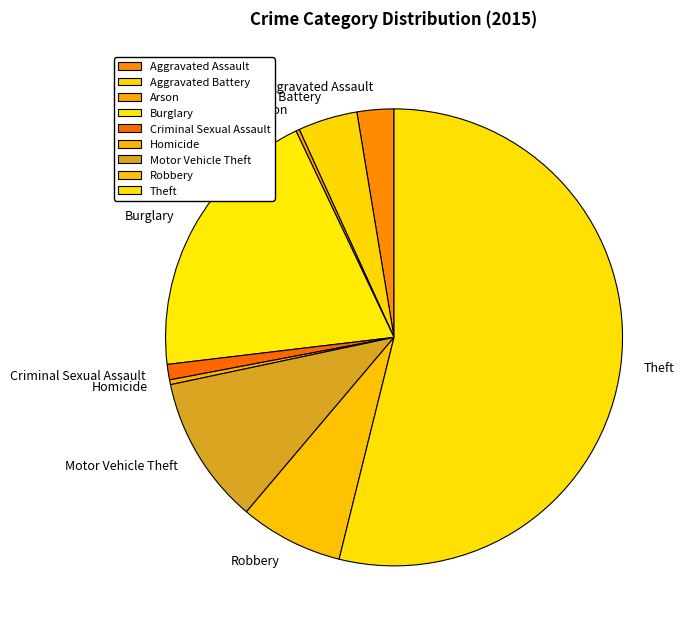

Do Theft and Aggravated Battery together represent more than half of the pie?

Yes